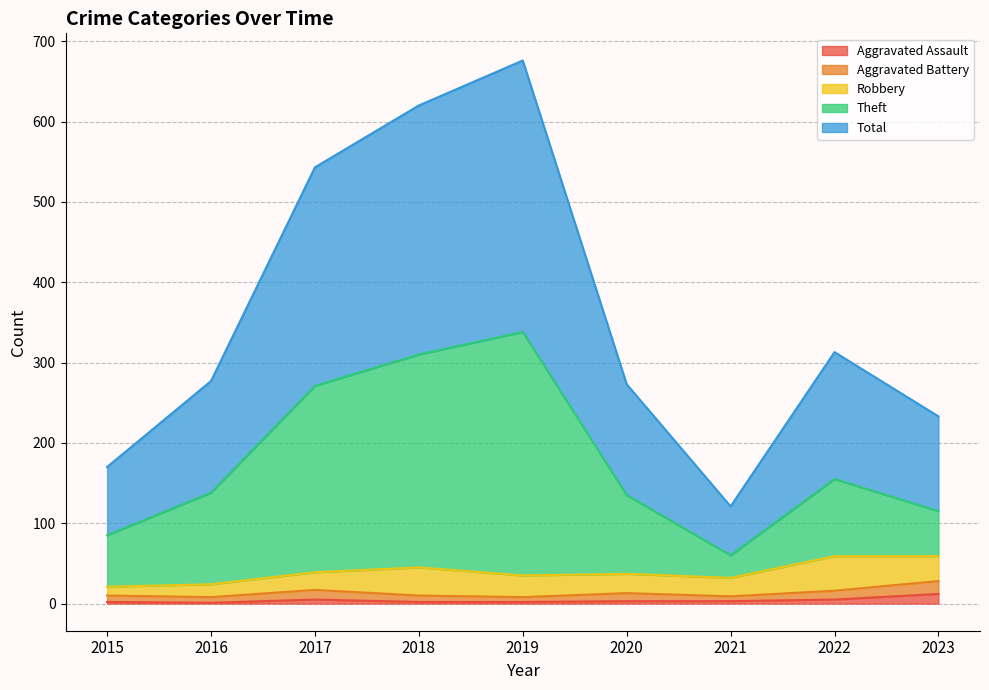

The value of Total at 2023 is 233. True or false?

True